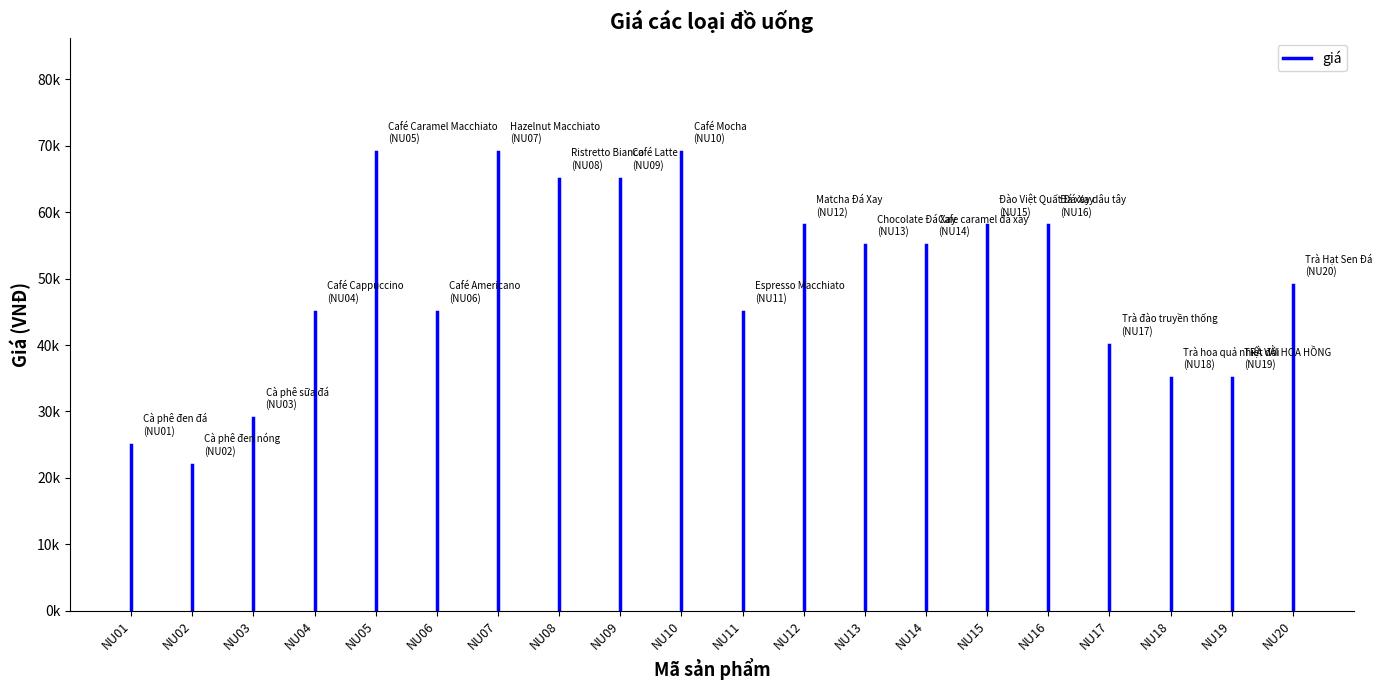

Is it true that the value at NU01 is 14741?

False